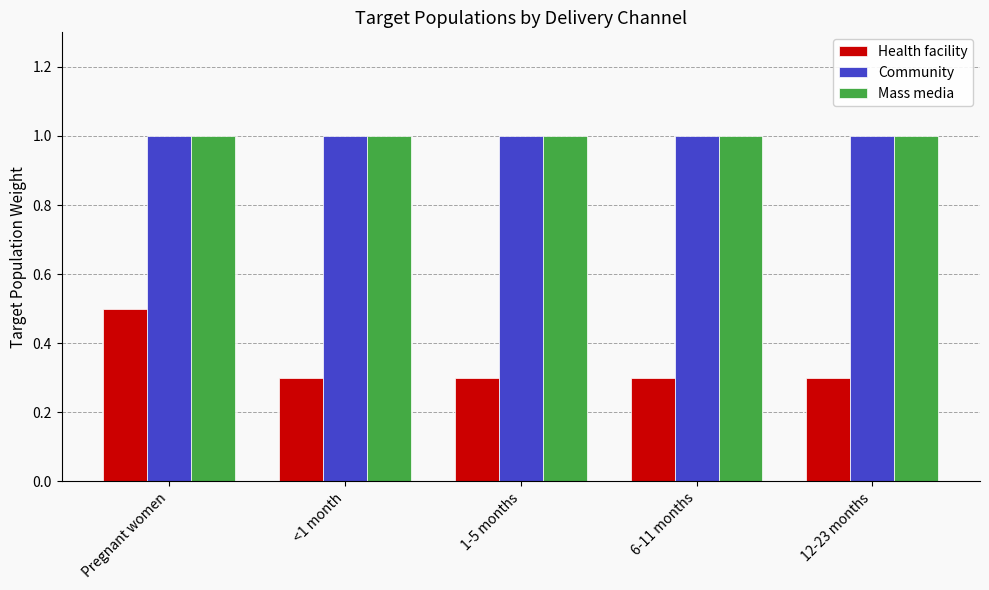

Which series has the widest spread of values?

Health facility